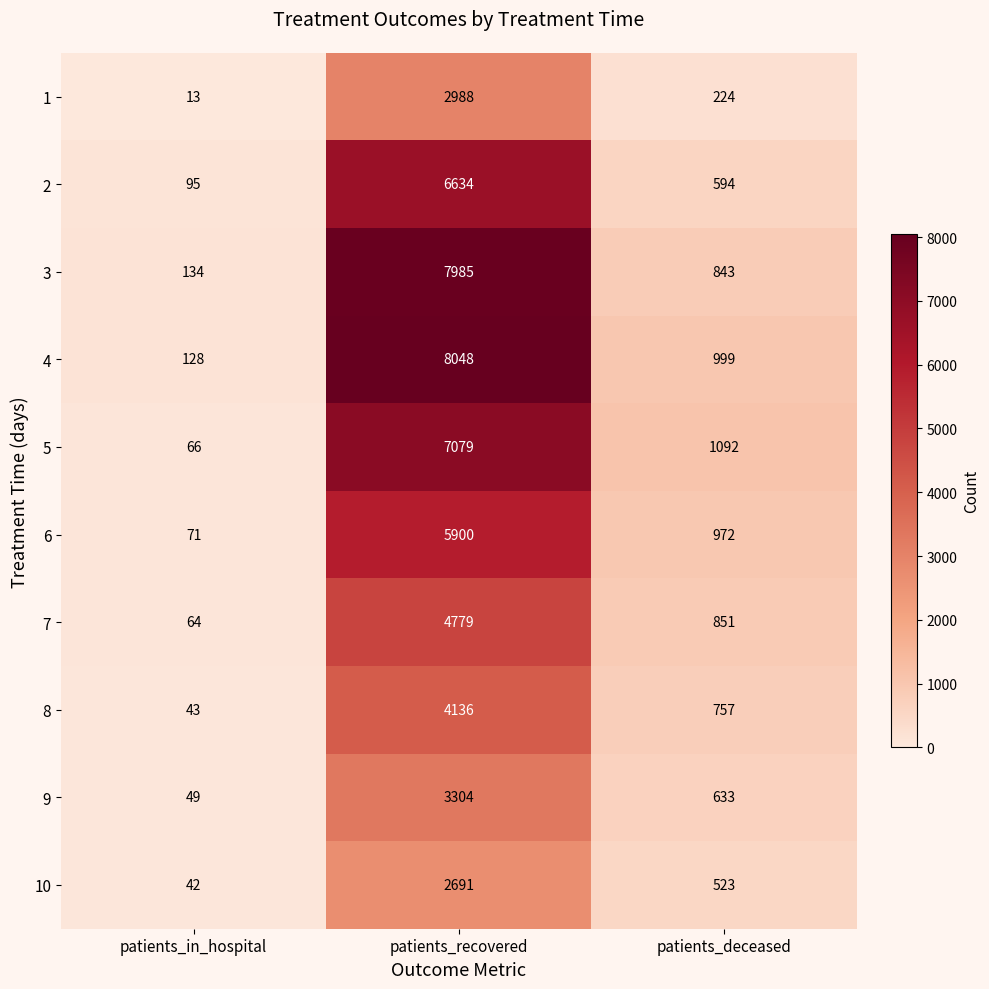

Reading right to left, what are all the values shown in this chart?

1: patients_deceased=224	patients_recovered=2988	patients_in_hospital=13
2: patients_deceased=594	patients_recovered=6634	patients_in_hospital=95
3: patients_deceased=843	patients_recovered=7985	patients_in_hospital=134
4: patients_deceased=999	patients_recovered=8048	patients_in_hospital=128
5: patients_deceased=1092	patients_recovered=7079	patients_in_hospital=66
6: patients_deceased=972	patients_recovered=5900	patients_in_hospital=71
7: patients_deceased=851	patients_recovered=4779	patients_in_hospital=64
8: patients_deceased=757	patients_recovered=4136	patients_in_hospital=43
9: patients_deceased=633	patients_recovered=3304	patients_in_hospital=49
10: patients_deceased=523	patients_recovered=2691	patients_in_hospital=42